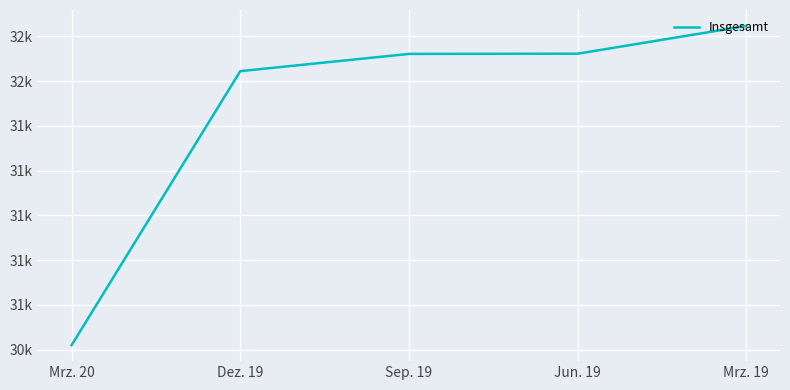

At which label is the value closest to 31533?

Dez. 19